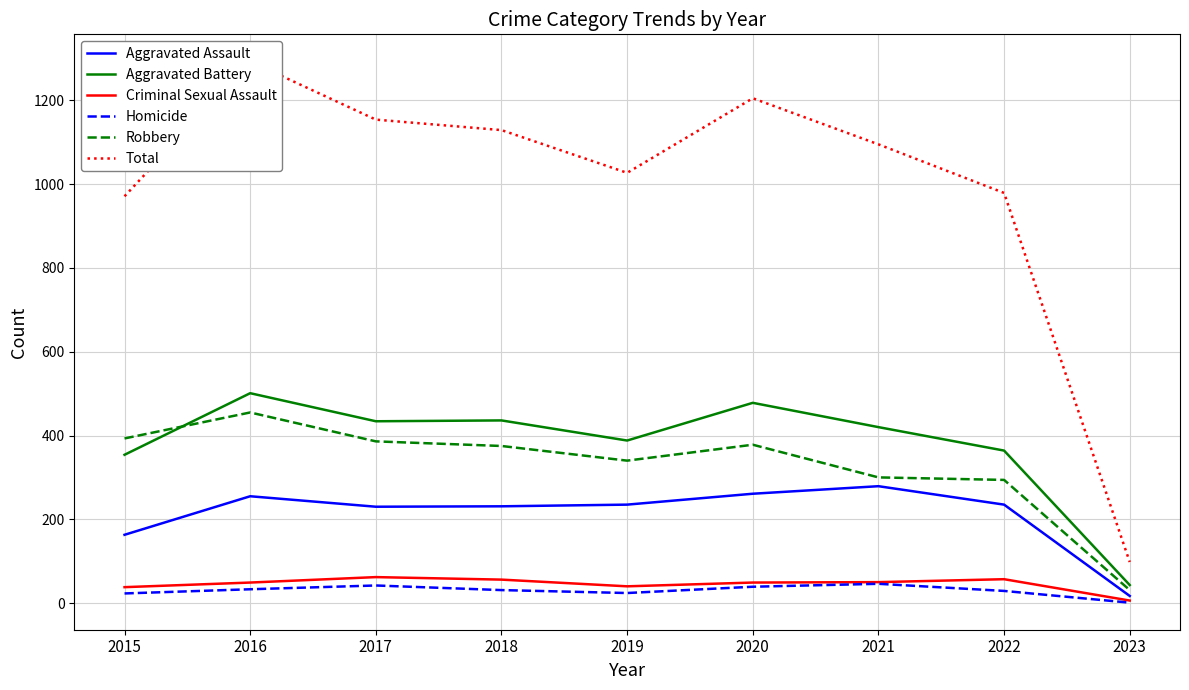

What is the maximum value shown in the chart?

1293